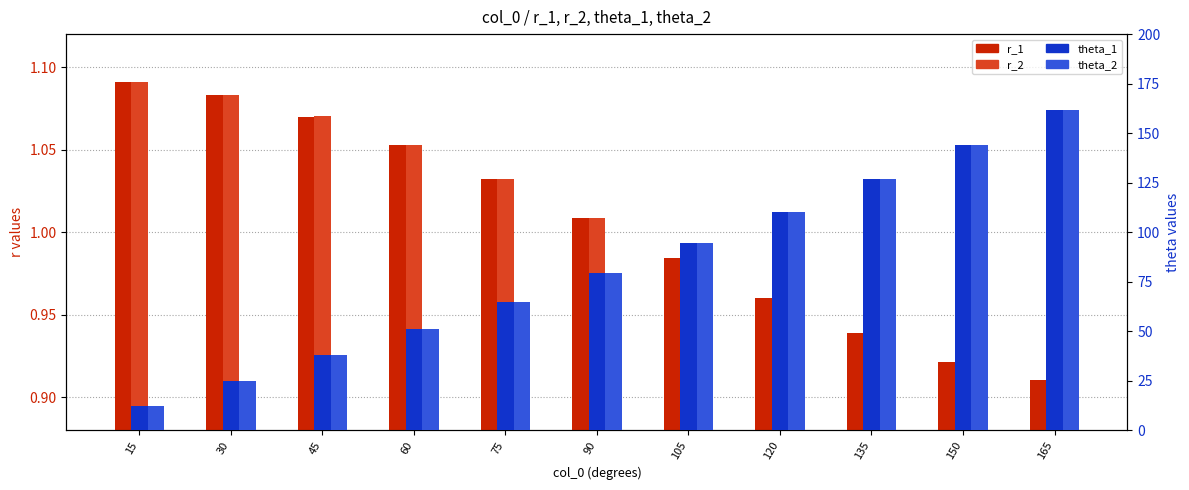

What are all the series names shown in the legend?

r_1, r_2, theta_1, theta_2